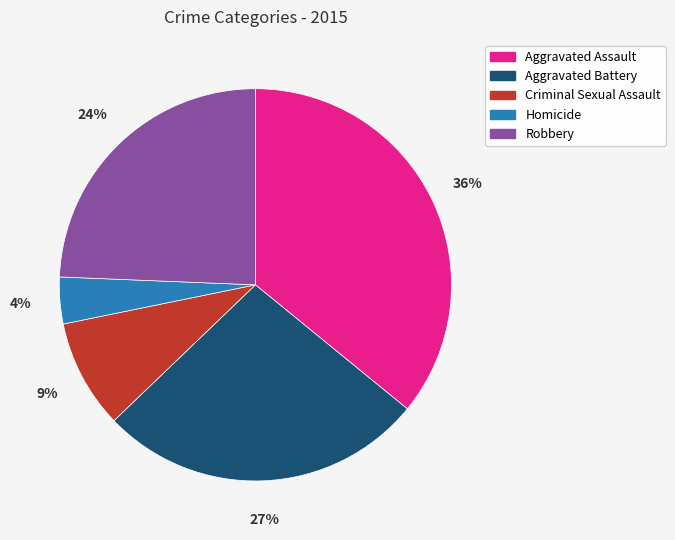

What is the smallest slice in the pie chart?

Homicide